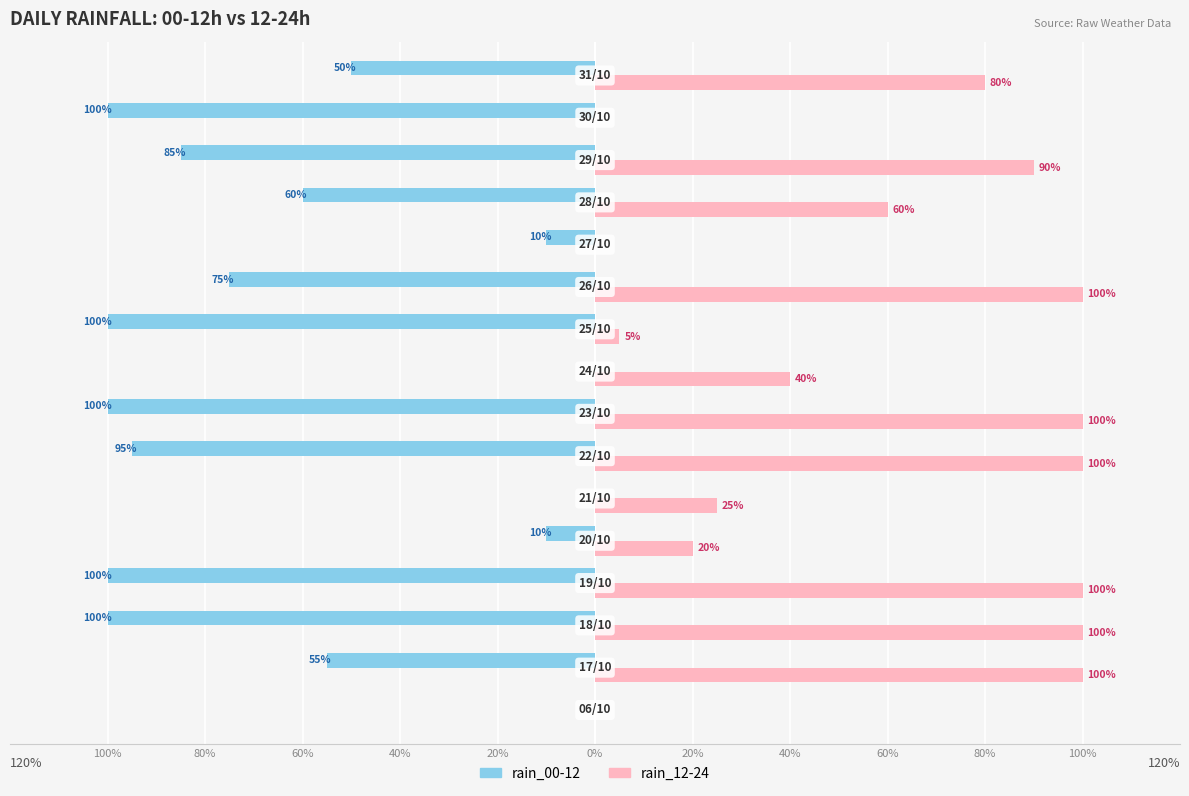

What is the minimum value shown in the chart?

-100